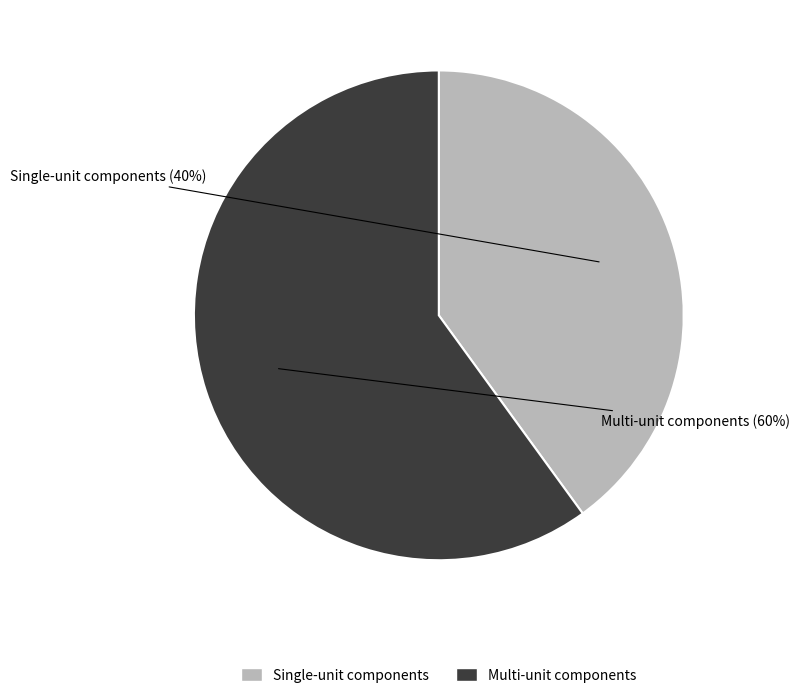

Rank the categories by value from lowest to highest.

Single-unit components, Multi-unit components